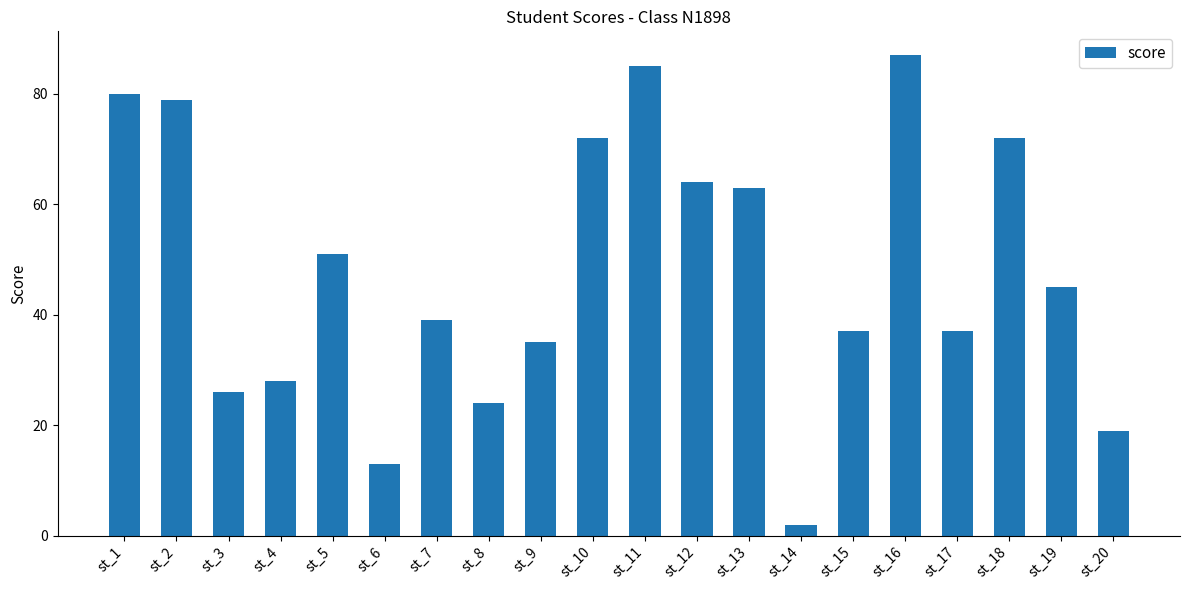

Which has a higher value, st_1 or st_5?

st_1